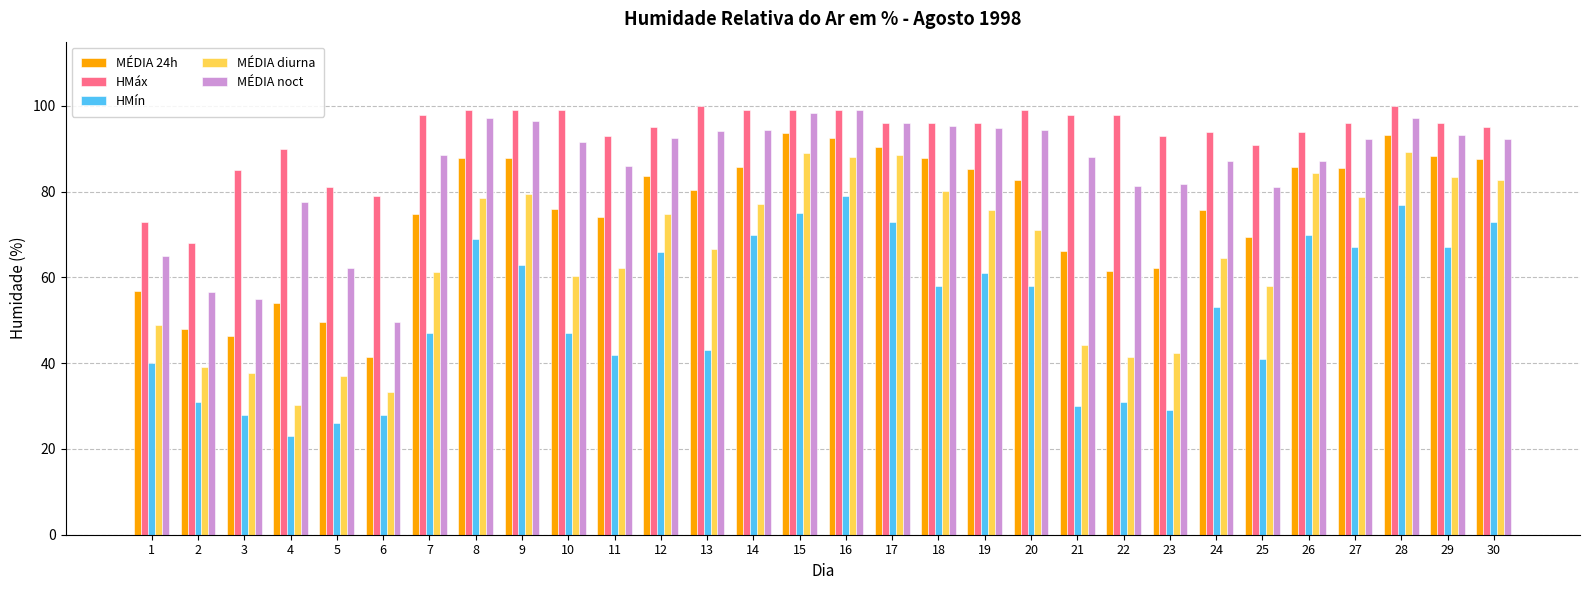

How many groups of bars are there?

30